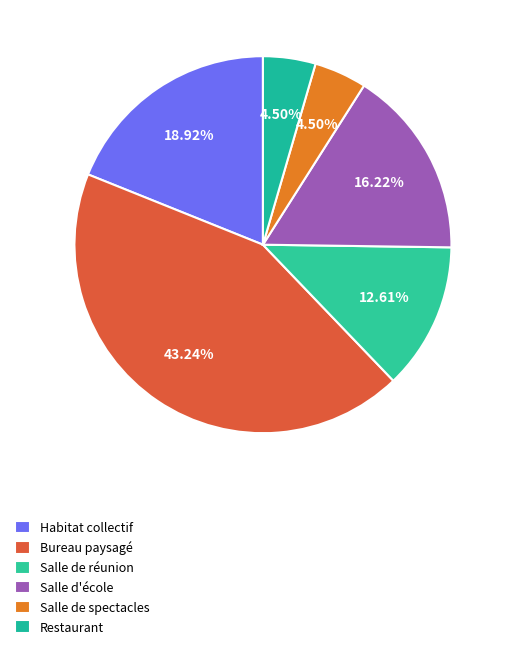

Combined, do Salle d'école and Bureau paysagé account for over 50%?

Yes